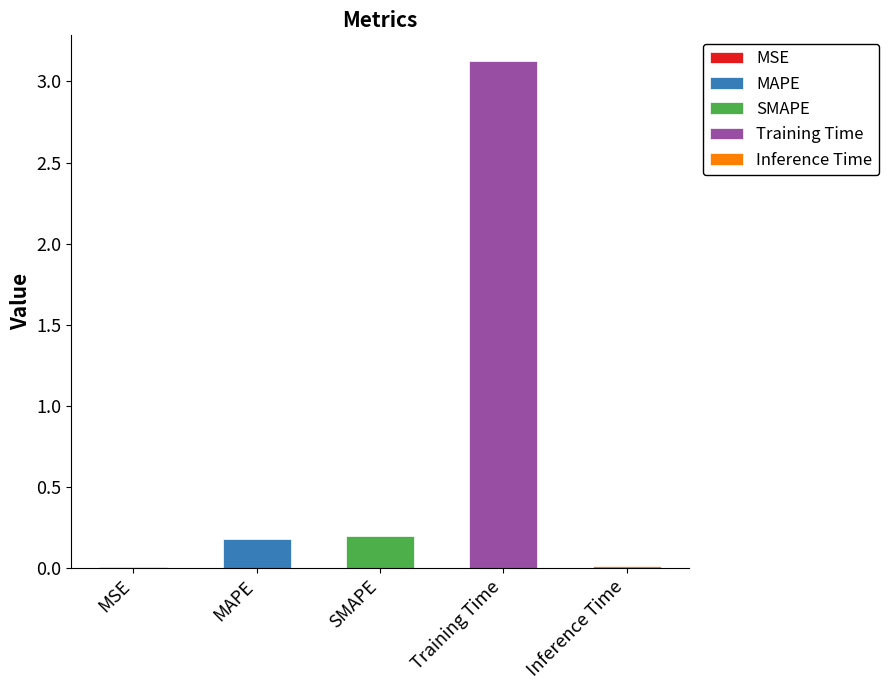

At which label is the value closest to 1?

SMAPE